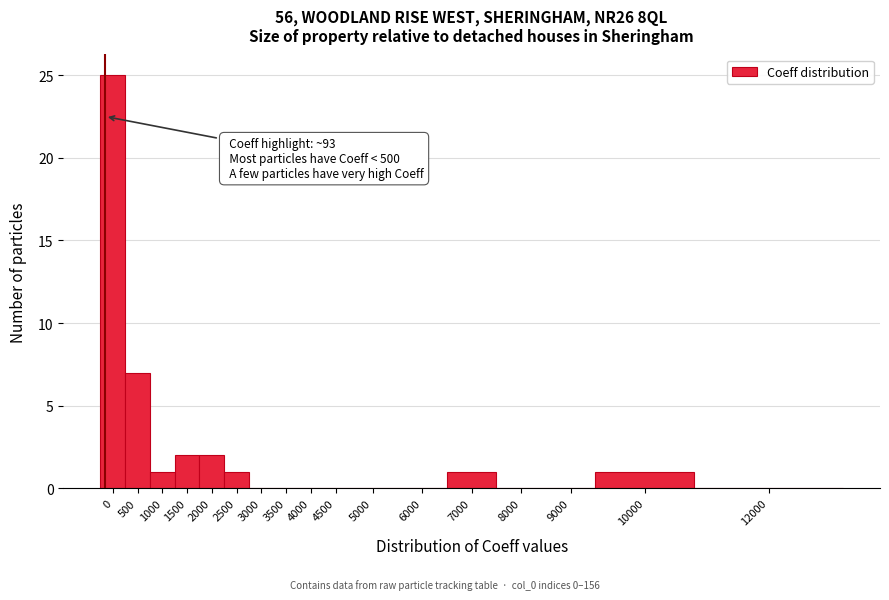

Reading left to right, list all the values displayed in this chart.

0=25	500=7	1000=1	1500=2	2000=2	2500=1	3000=0	3500=0	4000=0	4500=0	5000=0	6000=0	7000=1	8000=0	9000=0	10000=1	12000=0